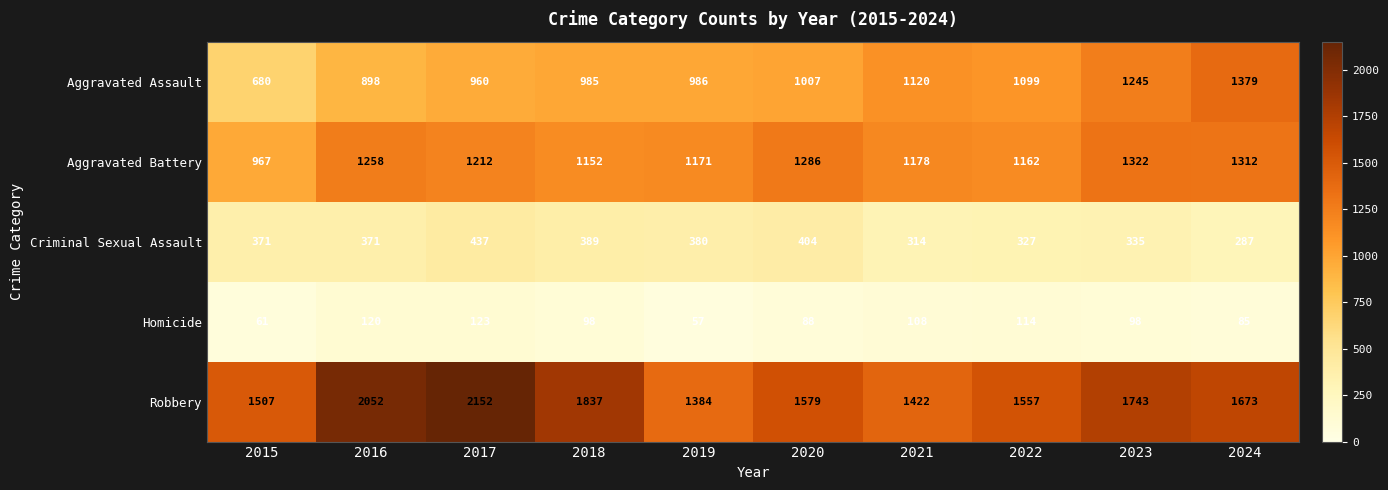

Count the number of data series in this chart.

5